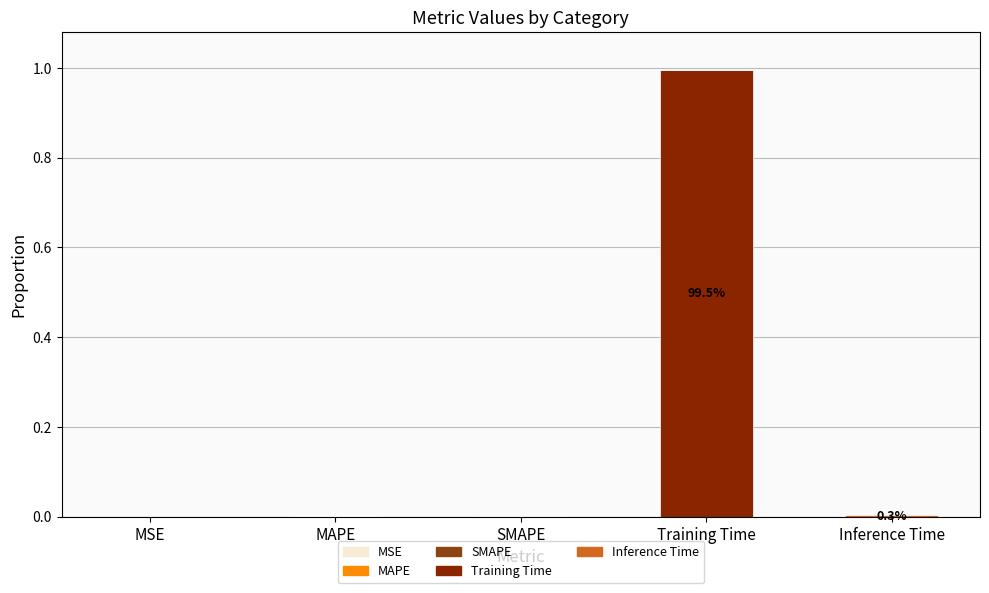

How many series are shown in this chart?

5